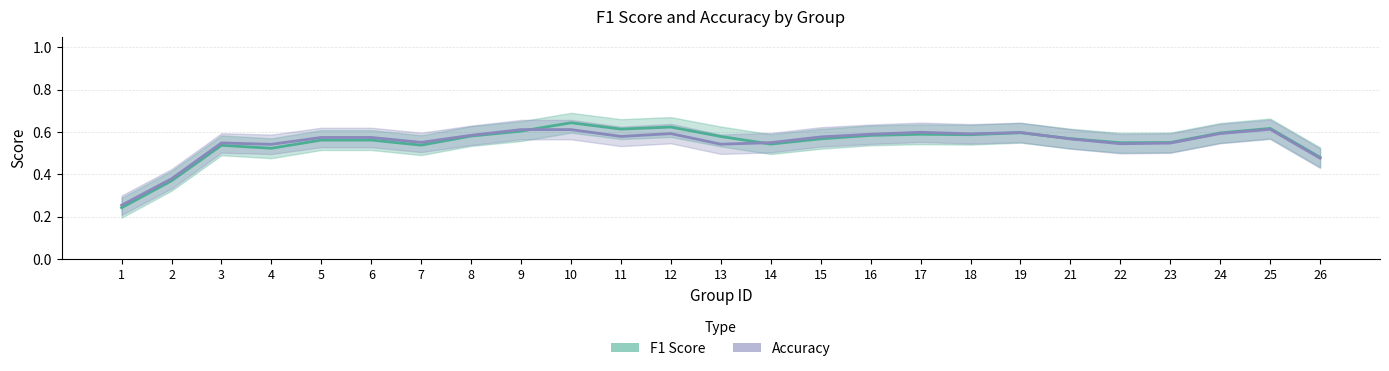

Rank the series at 21 from highest to lowest value.

F1 Score, Accuracy